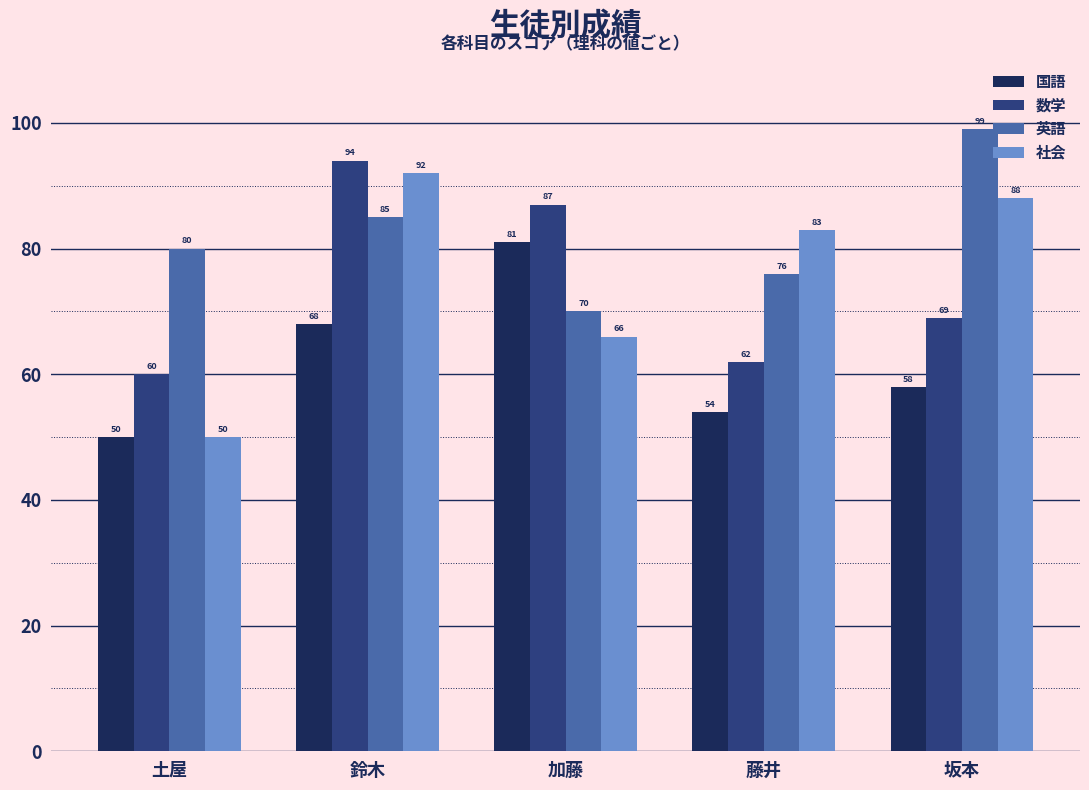

Which label corresponds to the smallest value in the chart?

土屋